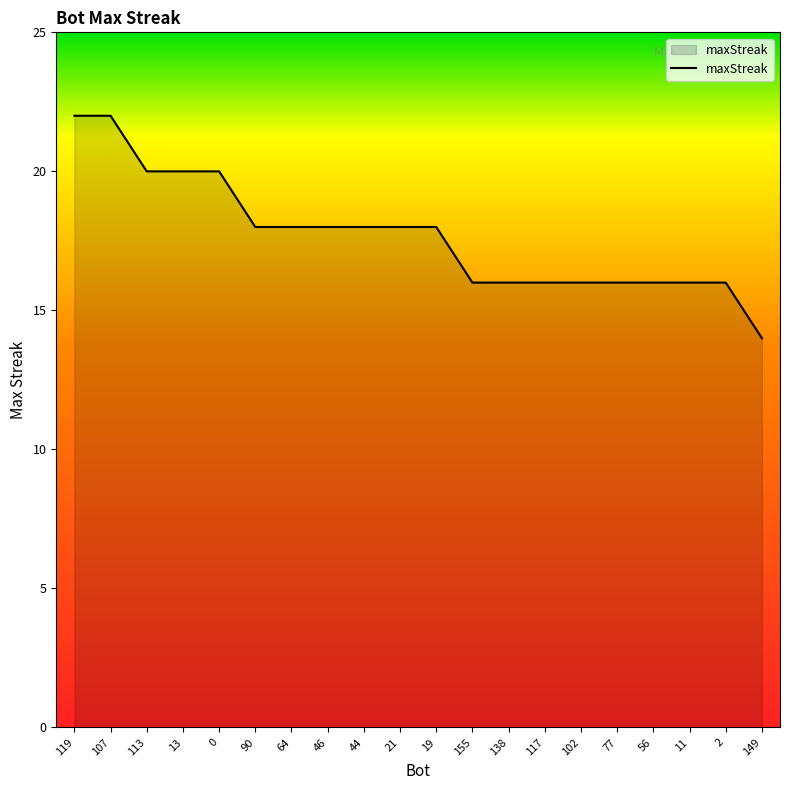

Which category has the lowest value across all series?

149